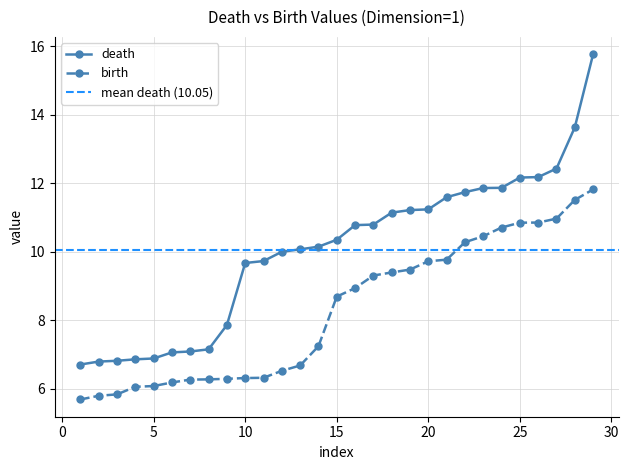

What is the highest value of the death series?

15.8